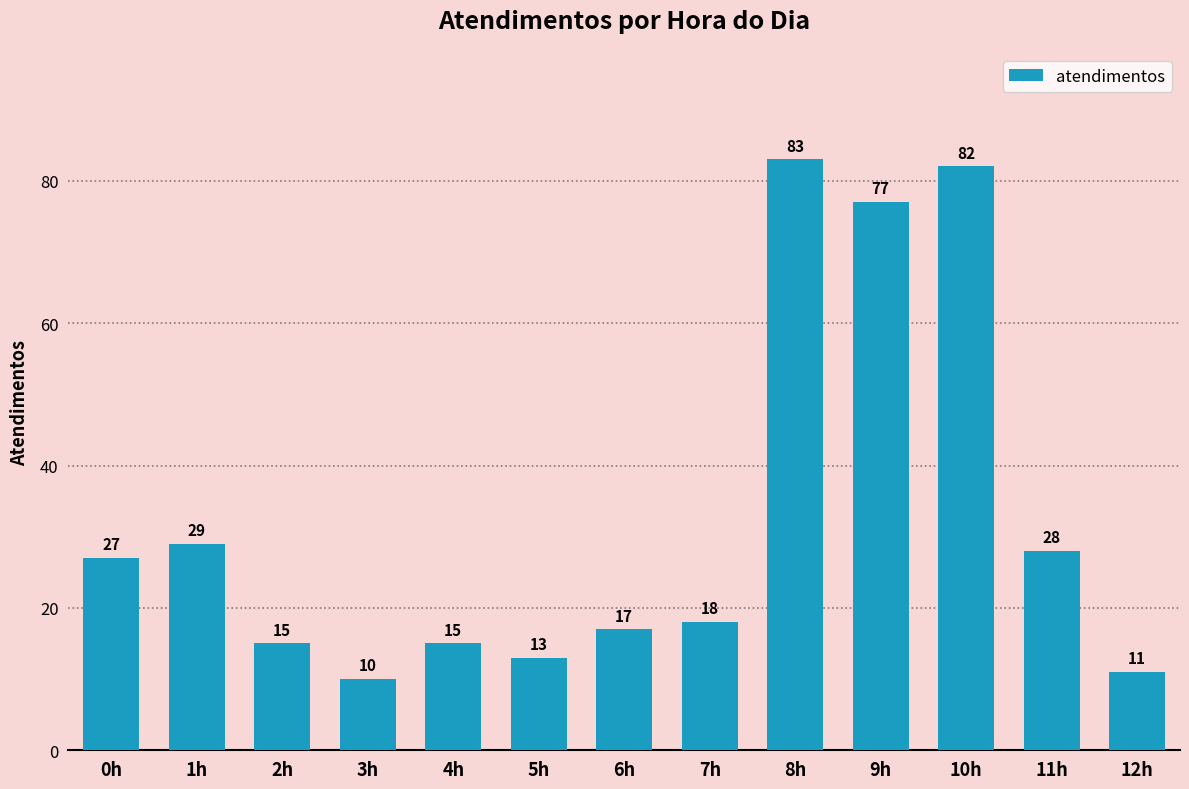

At which label is the value closest to 46?

1h